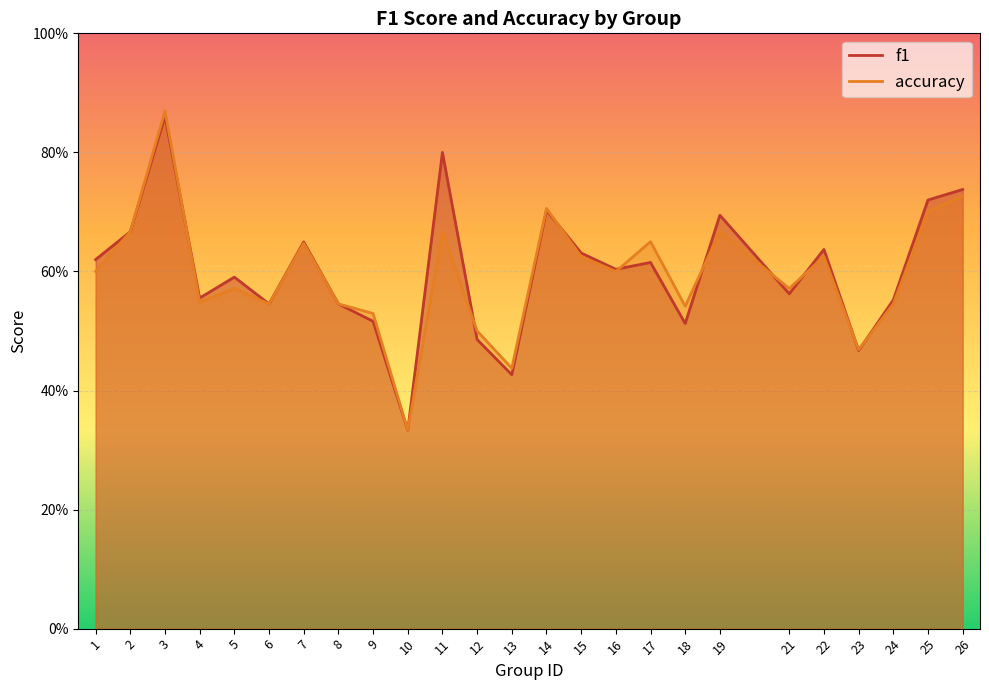

True or false: accuracy has more than 1 interior local peaks.

True